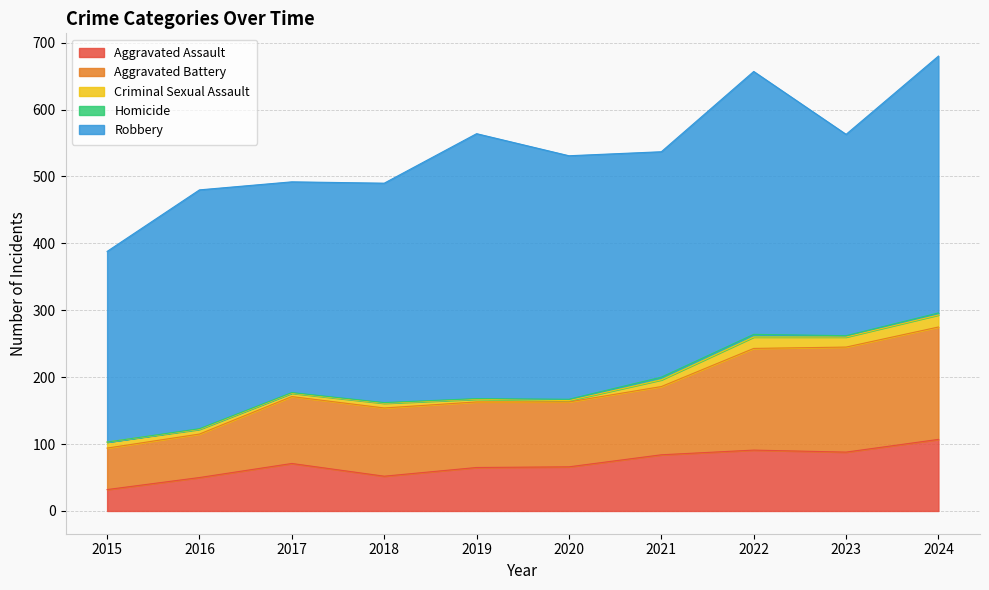

At how many categories does at least one series exceed 232?

10